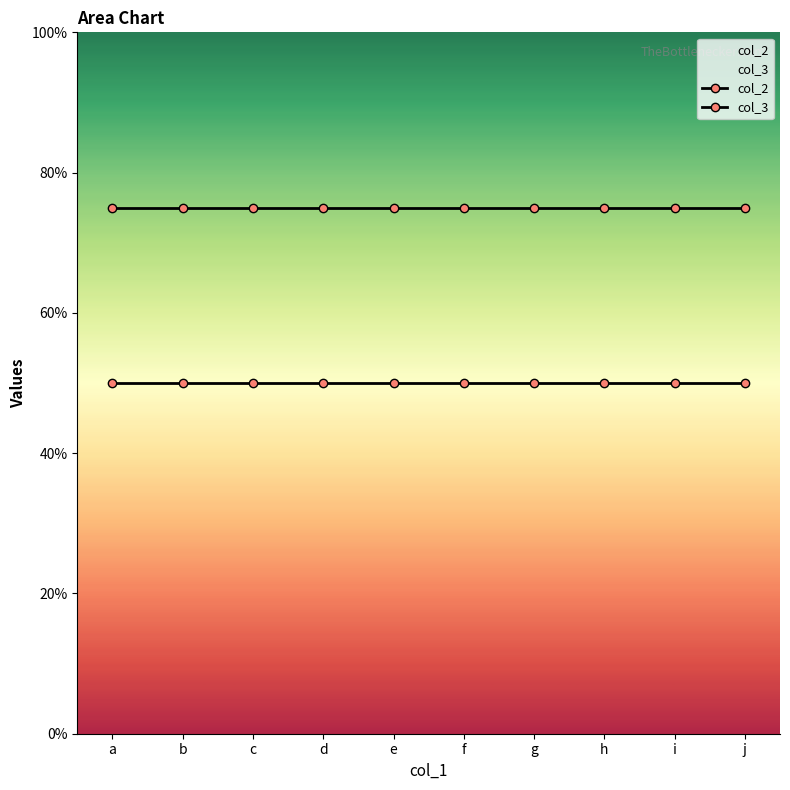

List the labels in order of col_2 value, smallest first.

a, b, c, d, e, f, g, h, i, j